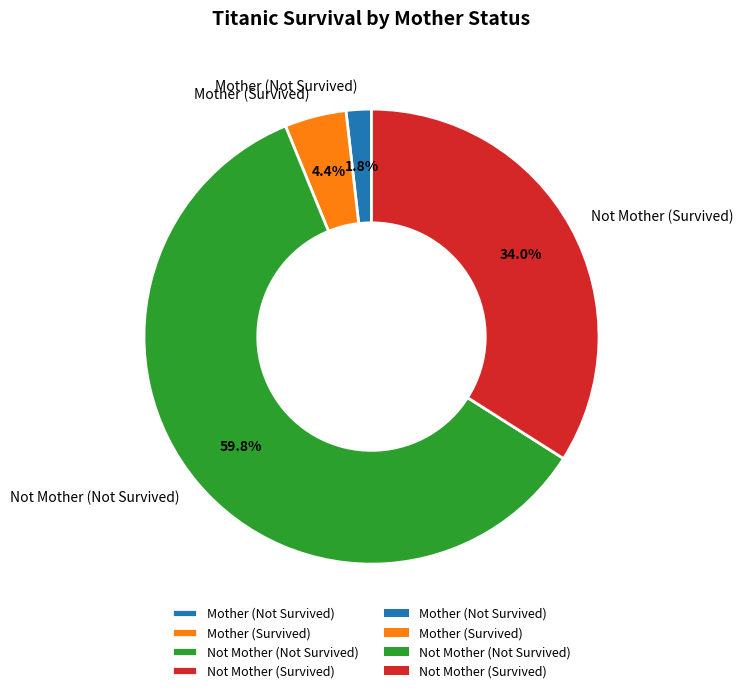

What is the majority slice?

Not Mother (Not Survived)